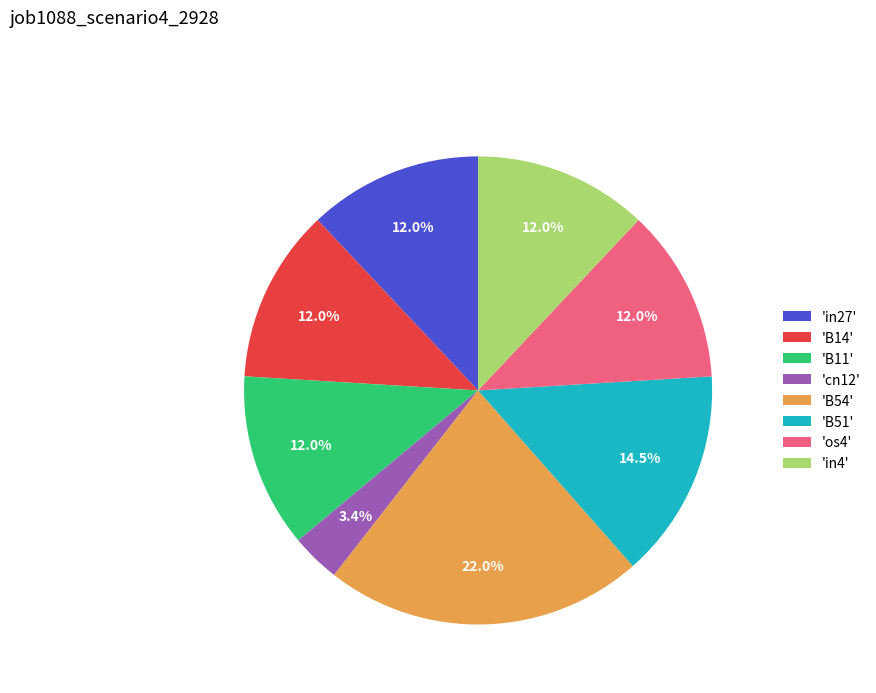

What is the total percentage of 'B54' and 'B51'?

36.5%